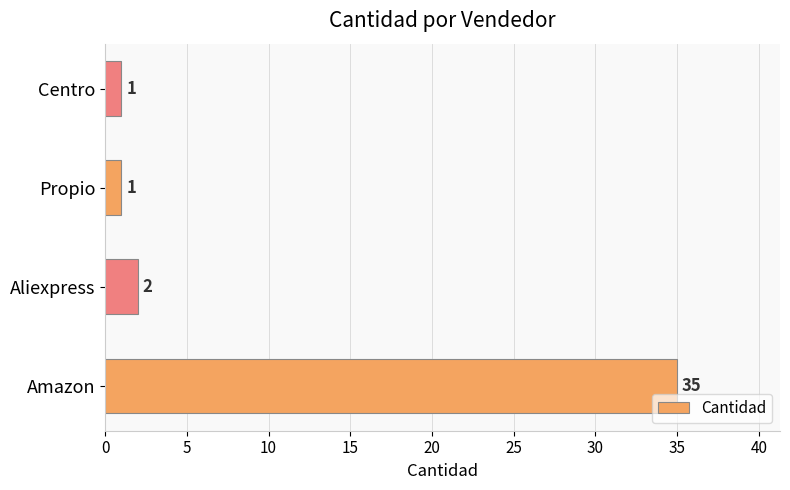

The chart shows a value of 2 at Aliexpress. True or false?

True